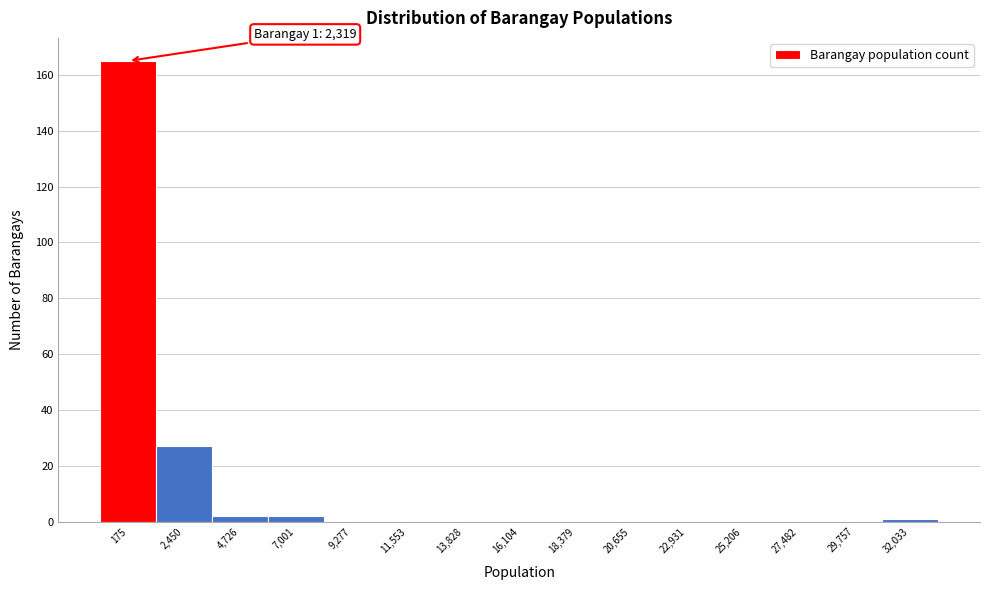

Reading left to right, extract all data points from this chart.

175=165	2,450=27	4,726=2	7,001=2	9,277=0	11,553=0	13,828=0	16,104=0	18,379=0	20,655=0	22,931=0	25,206=0	27,482=0	29,757=0	32,033=1